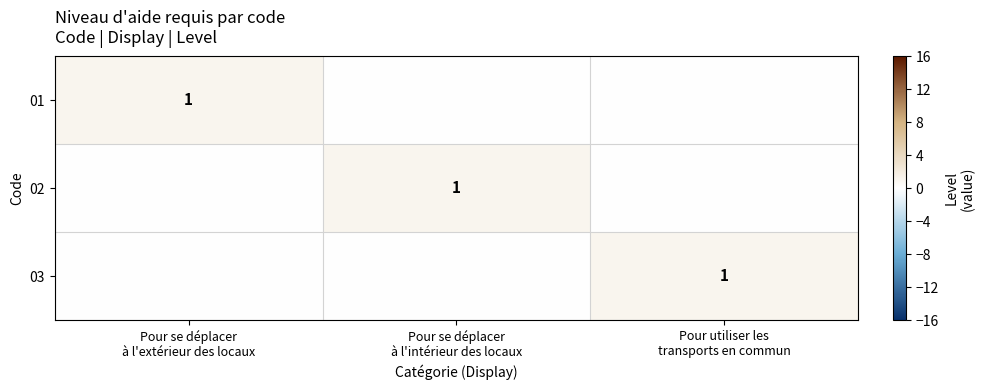

The value of 01 at Pour utiliser les transports en commun is -1. True or false?

False